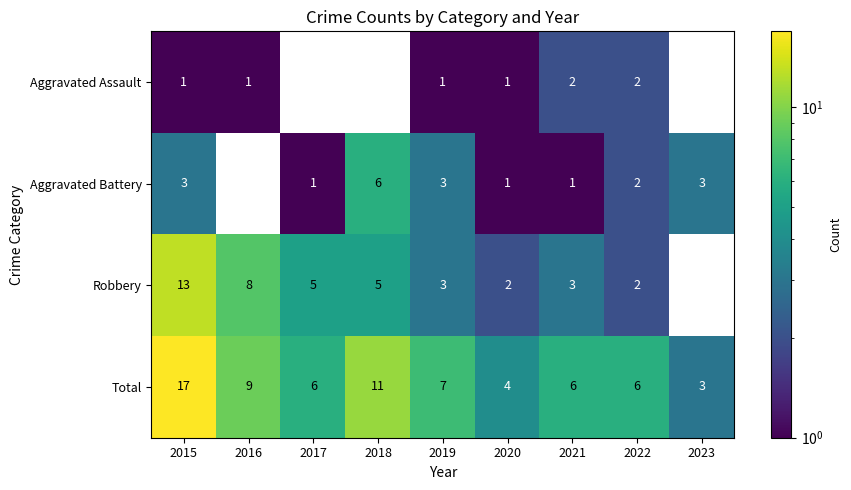

Where does the Total series first go above 6?

2015